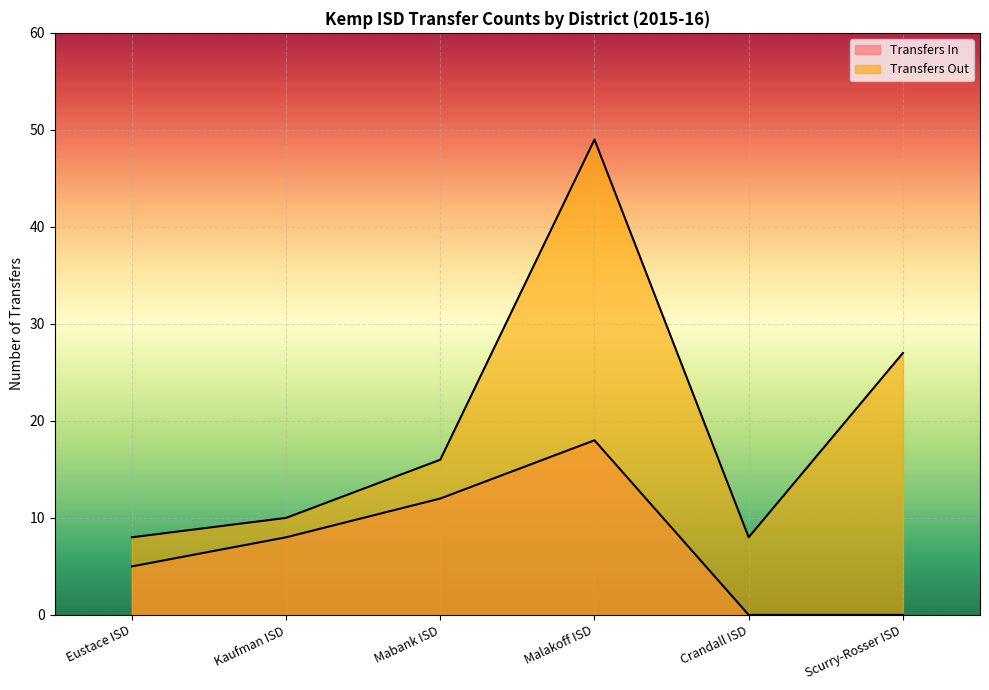

What is the label of the 1st point from the left?

Eustace ISD